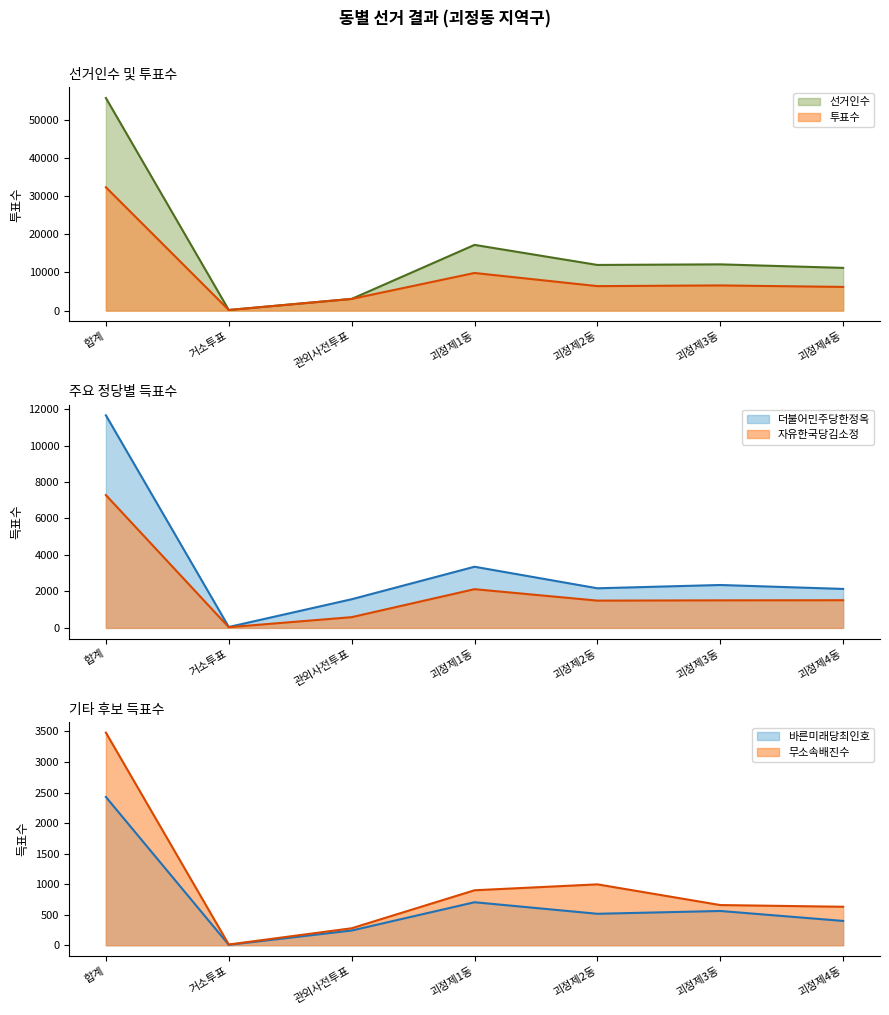

Reading left to right, extract all data points from this chart.

선거인수: 합계=55794	거소투표=162	관외사전투표=3066	괴정제1동=17242	괴정제2동=11979	괴정제3동=12133	괴정제4동=11212
투표수: 합계=32363	거소투표=154	관외사전투표=3062	괴정제1동=9871	괴정제2동=6421	괴정제3동=6605	괴정제4동=6213
더불어민주당한정옥: 합계=11658	거소투표=52	관외사전투표=1572	괴정제1동=3355	괴정제2동=2173	괴정제3동=2354	괴정제4동=2138
자유한국당김소정: 합계=7284	거소투표=39	관외사전투표=590	괴정제1동=2124	괴정제2동=1497	괴정제3동=1512	괴정제4동=1519
바른미래당최인호: 합계=2428	거소투표=7	관외사전투표=241	괴정제1동=704	괴정제2동=515	괴정제3동=561	괴정제4동=398
무소속배진수: 합계=3481	거소투표=12	관외사전투표=278	괴정제1동=900	괴정제2동=997	괴정제3동=658	괴정제4동=630